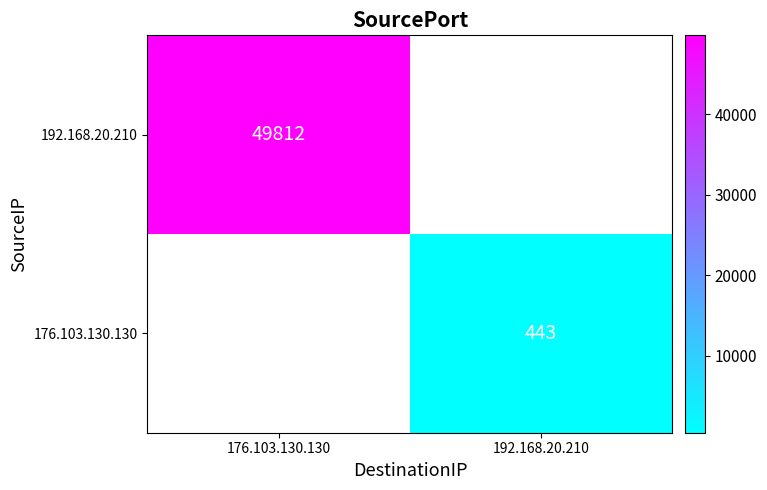

How many distinct data groups are displayed?

2